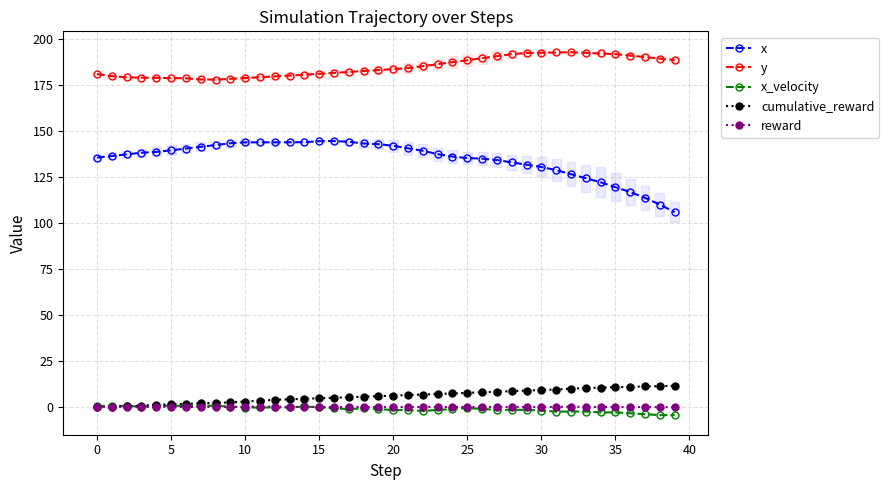

At which category does the chart reach its peak across all series?

32